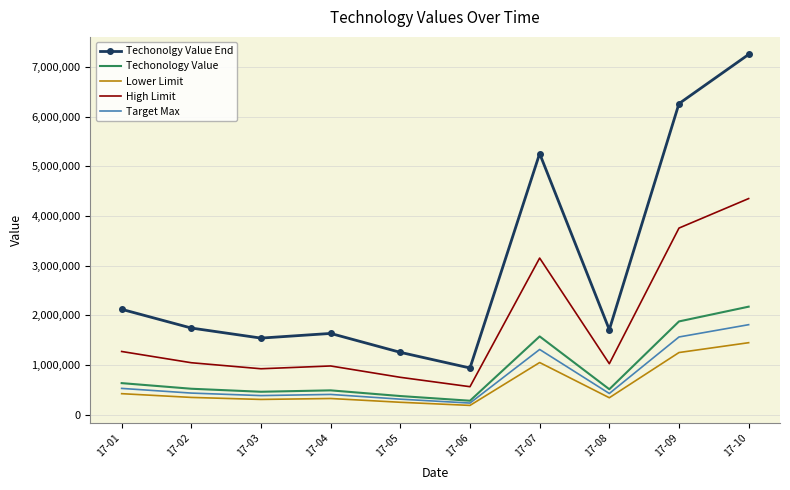

True or false: Lower Limit has a value of 1450300 at 17-10.

True